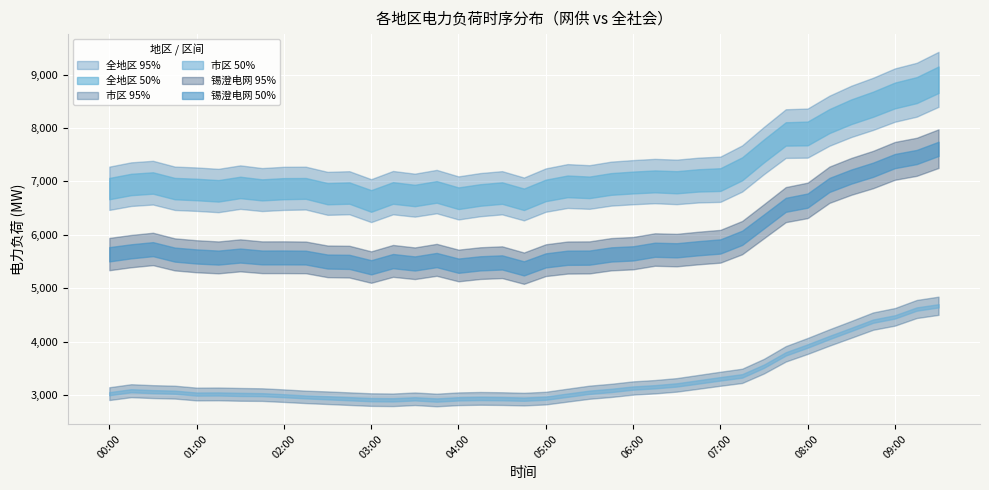

Where does the 全地区网供 series first go above 6686?

00:15